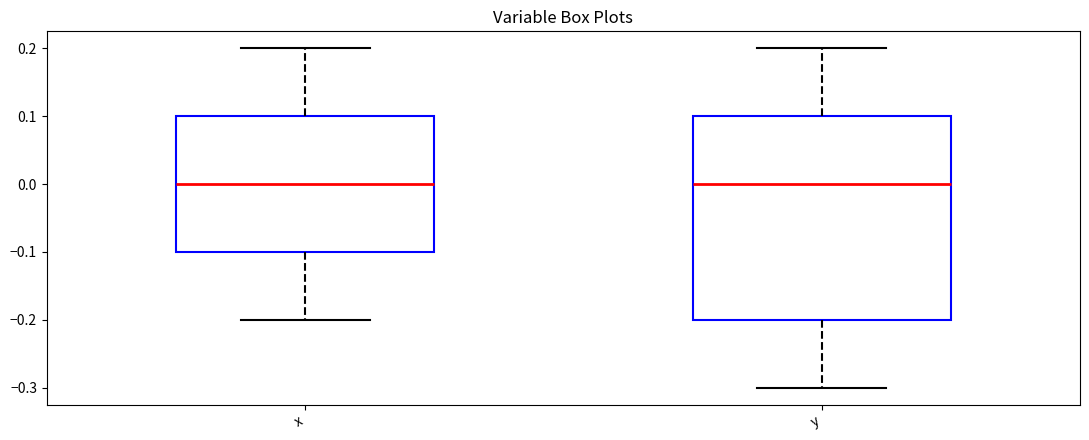

Reading left to right, transcribe this box plot: for each box, give where its median line is, the range the box spans, and where its two whiskers end, as read against the y-axis. The values are not printed on the chart, so give them approximately, as read against the axis.

x: median 0.0, box -0.1 to 0.1, whiskers -0.2 to 0.2
y: median 0.0, box -0.2 to 0.1, whiskers -0.3 to 0.2